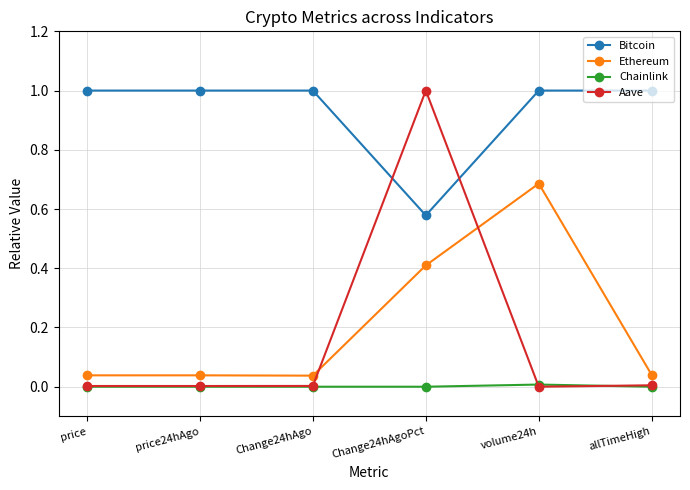

Which series changed the most between price and Change24hAgoPct?

Aave